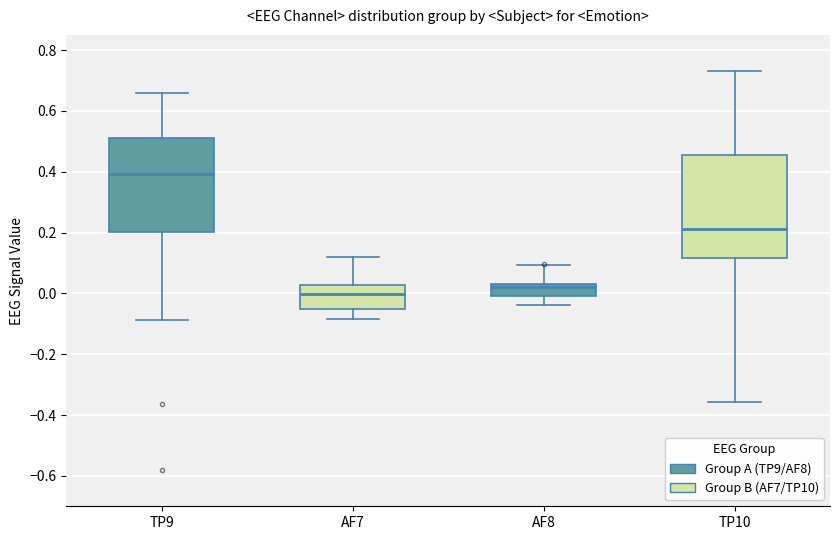

Reading left to right, read every box against the y-axis: the position of its median line, the range the box covers, and the ends of its whiskers. The values are not printed on the chart, so give them approximately, as read against the axis.

TP9: median 0.40, box 0.20 to 0.52, whiskers -0.08 to 0.66
AF7: median 0.00, box -0.04 to 0.02, whiskers -0.08 to 0.12
AF8: median 0.02, box 0.00 to 0.04, whiskers -0.04 to 0.10
TP10: median 0.22, box 0.12 to 0.46, whiskers -0.36 to 0.74